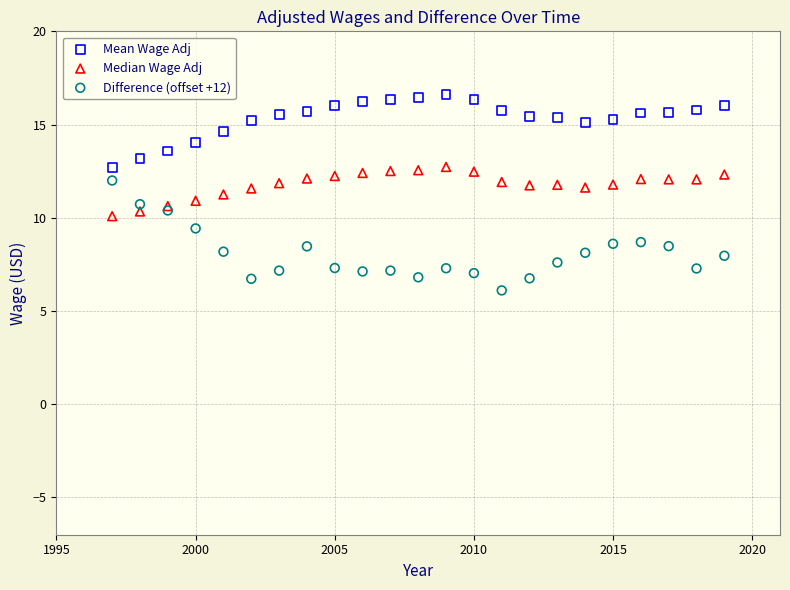

Which series contains the highest Y value?

Mean Wage Adj